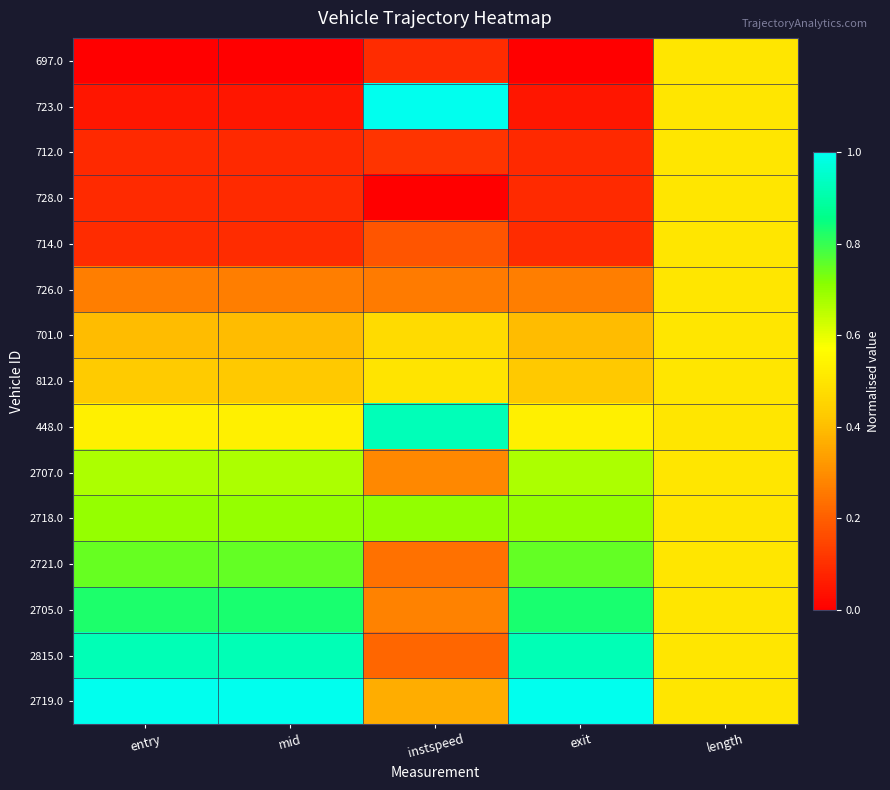

At length, list the series in order from largest to smallest.

697.0, 723.0, 712.0, 728.0, 714.0, 726.0, 701.0, 812.0, 448.0, 2707.0, 2718.0, 2721.0, 2705.0, 2815.0, 2719.0